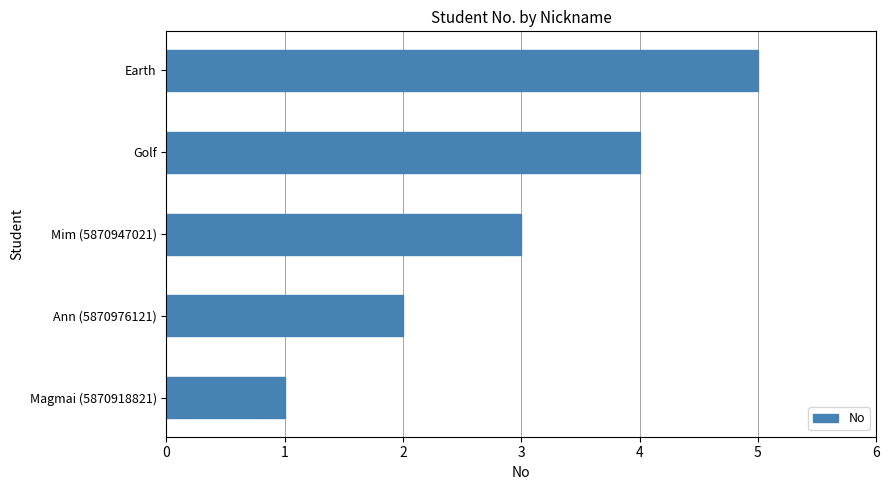

How many bars are there in total?

5